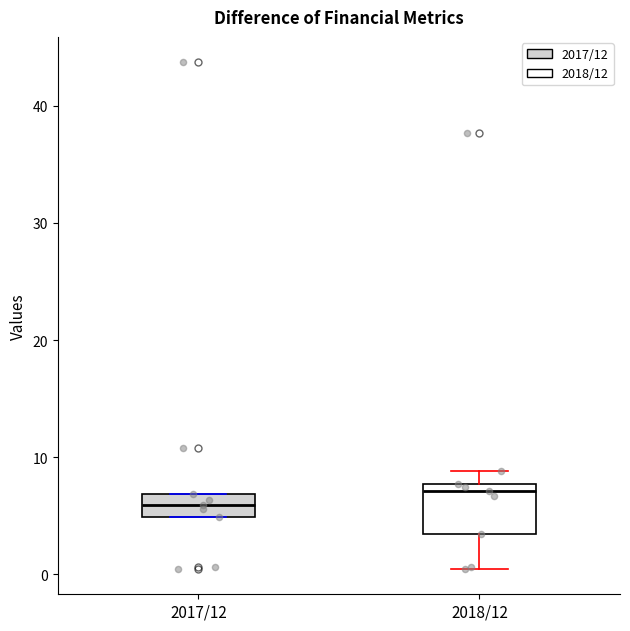

Comparing the boxes themselves (not the whiskers), which one is the tallest?

2018/12